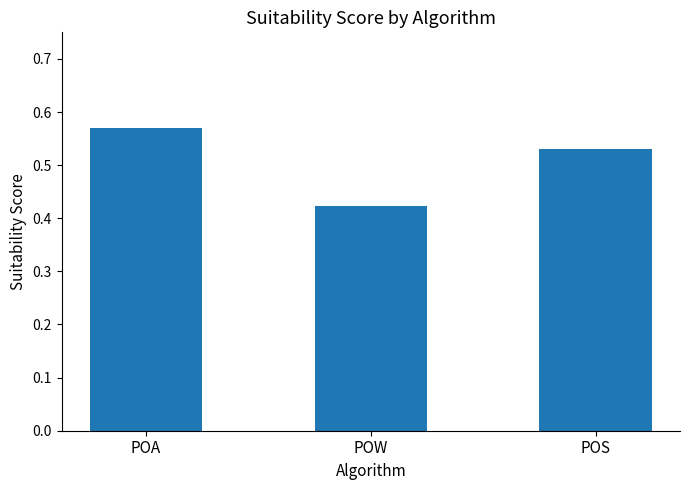

Is it true that the value at POS is 0.8?

False